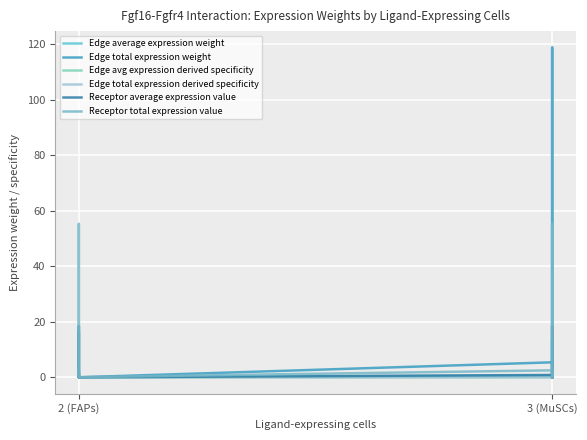

True or false: Edge total expression derived specificity and Edge avg expression derived specificity cross at least once.

False